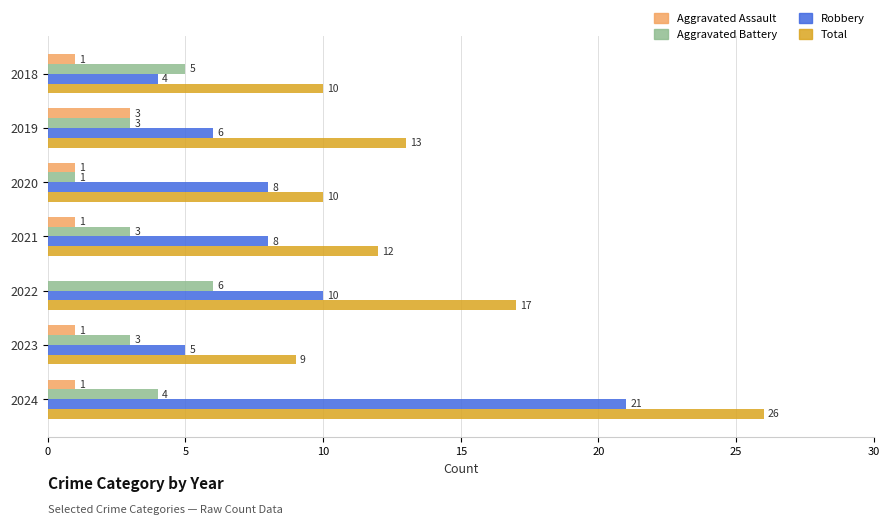

Which series has the largest total across all categories?

Total